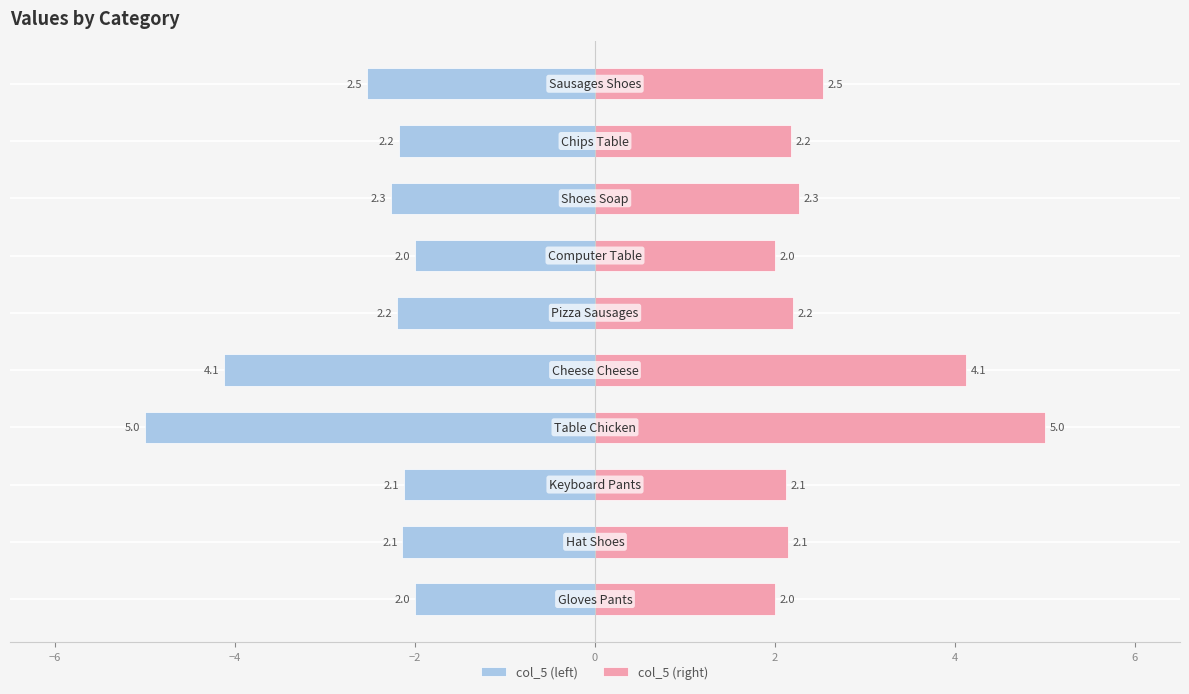

Reading left to right, list all the values displayed in this chart.

col_5 (left): -2.0	-2.1	-2.1	-5.0	-4.1	-2.2	-2.0	-2.3	-2.2	-2.5
col_5 (right): 2.0	2.1	2.1	5.0	4.1	2.2	2.0	2.3	2.2	2.5